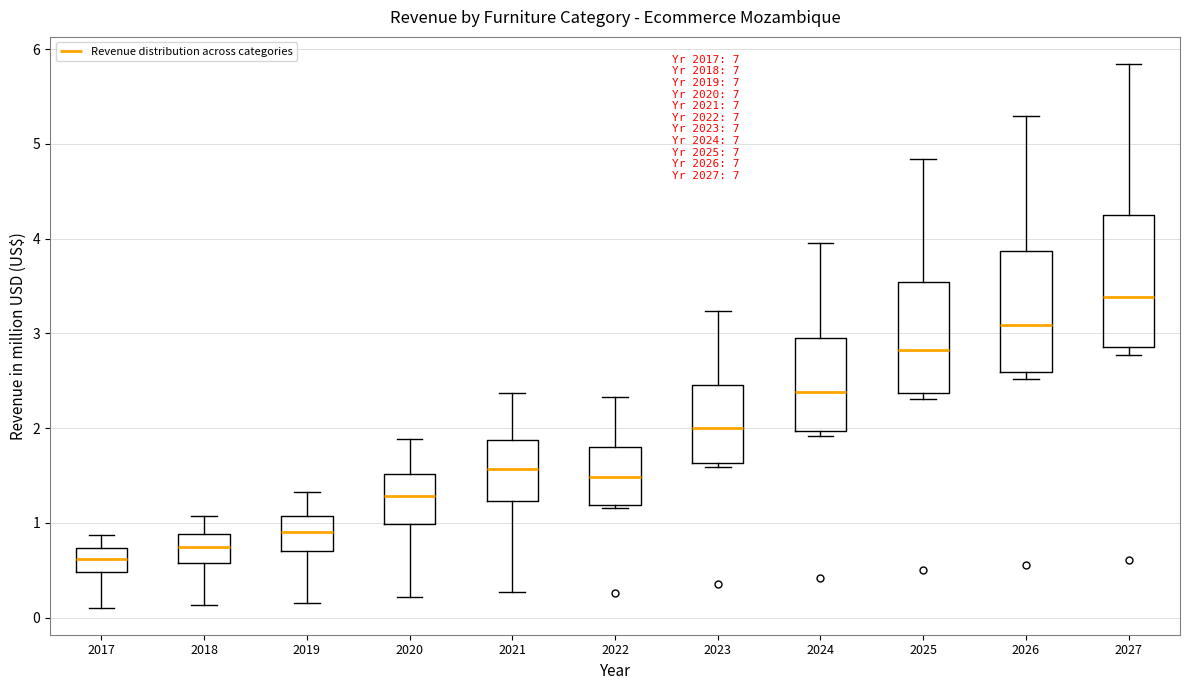

Where is the lower edge of the box at x = 2024 on the y-axis? The values are not printed on the chart, so give them approximately, as read against the axis.

2.0